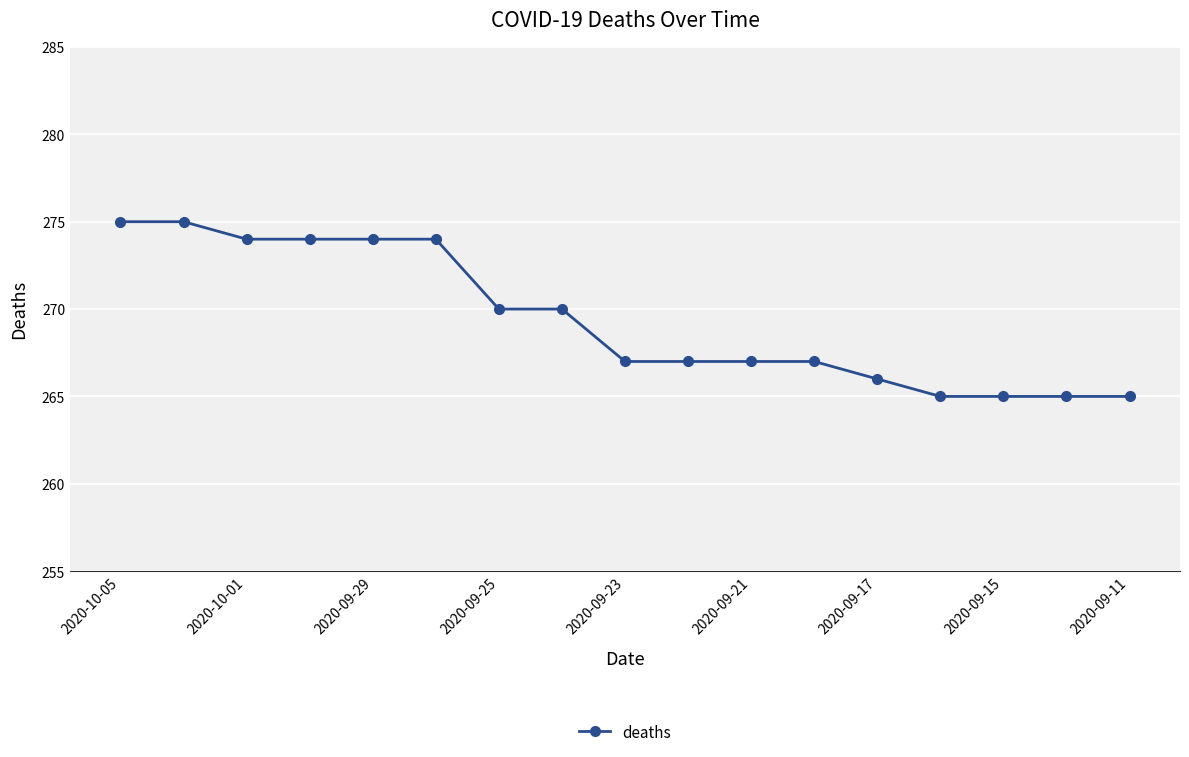

How many lines are shown in the chart?

1